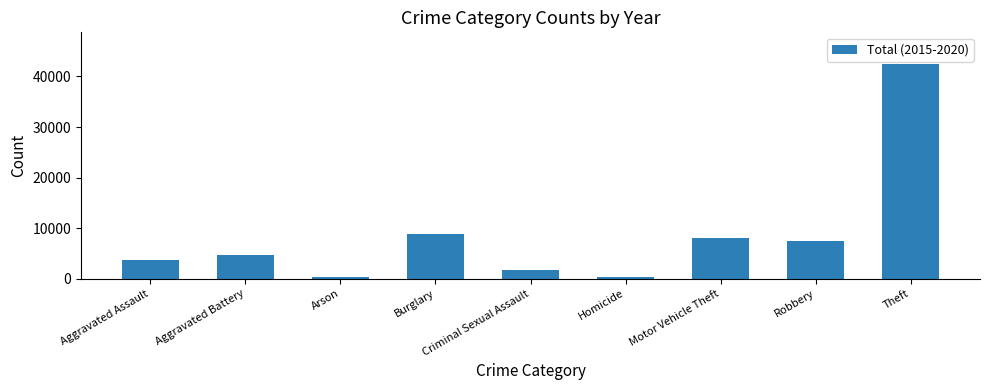

What value does the data have at Burglary?

8800